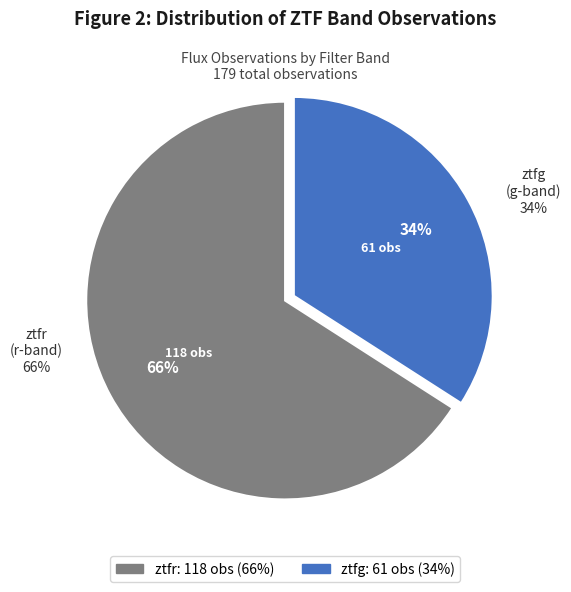

Which category has the smallest portion of the pie?

ztfg